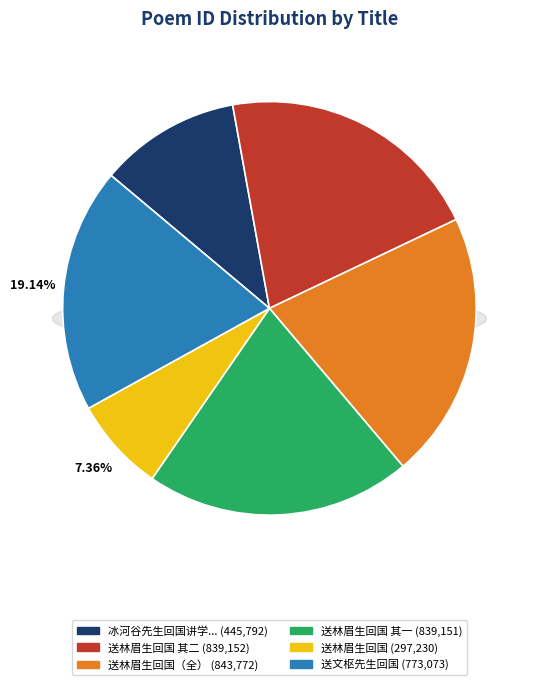

Is it true that 送林眉生回国，用蟫窟韵 is 7% of the pie?

True